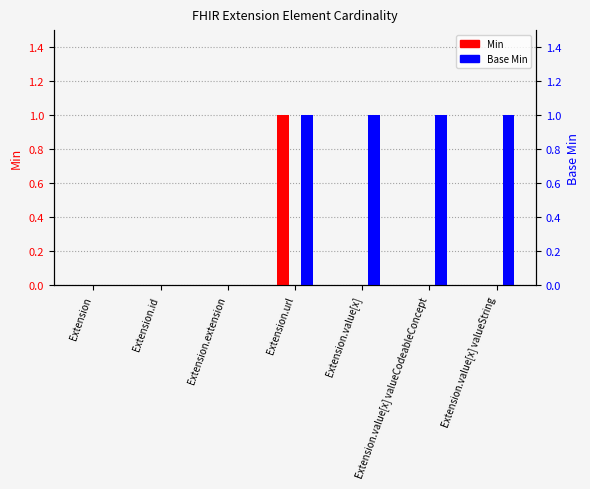

Rank the series at Extension.extension from lowest to highest value.

Min, Base Min